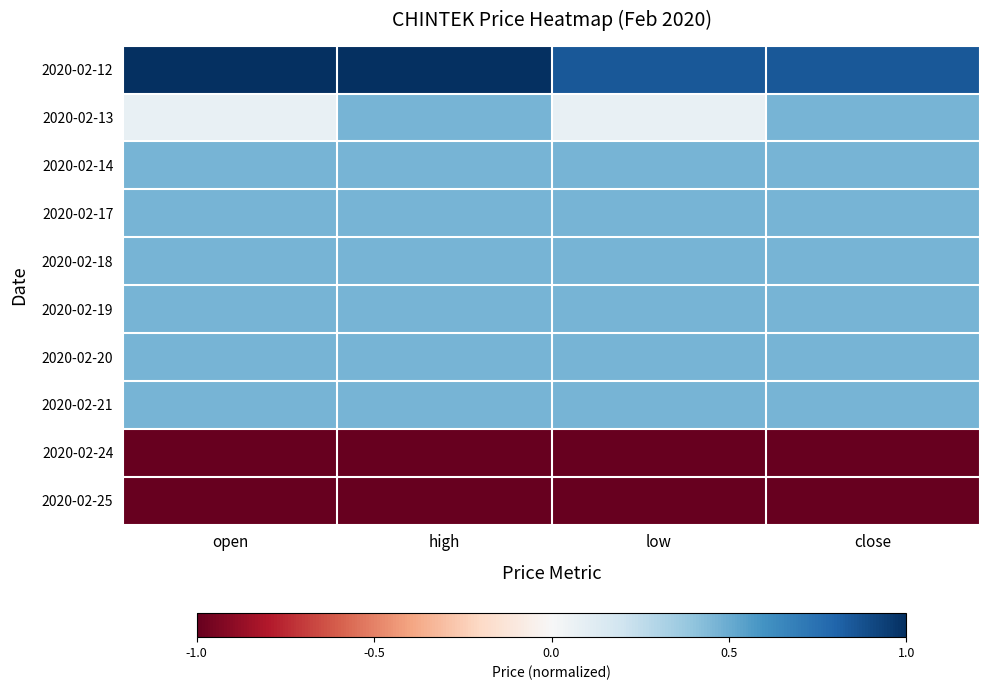

Reading right to left, extract all data points from this chart.

2020-02-12: close=0.8	low=0.8	high=1.0	open=1.0
2020-02-13: close=0.5	low=0.1	high=0.5	open=0.1
2020-02-14: close=0.5	low=0.5	high=0.5	open=0.5
2020-02-17: close=0.5	low=0.5	high=0.5	open=0.5
2020-02-18: close=0.5	low=0.5	high=0.5	open=0.5
2020-02-19: close=0.5	low=0.5	high=0.5	open=0.5
2020-02-20: close=0.5	low=0.5	high=0.5	open=0.5
2020-02-21: close=0.5	low=0.5	high=0.5	open=0.5
2020-02-24: close=-1.0	low=-1.0	high=-1.0	open=-1.0
2020-02-25: close=-1.0	low=-1.0	high=-1.0	open=-1.0